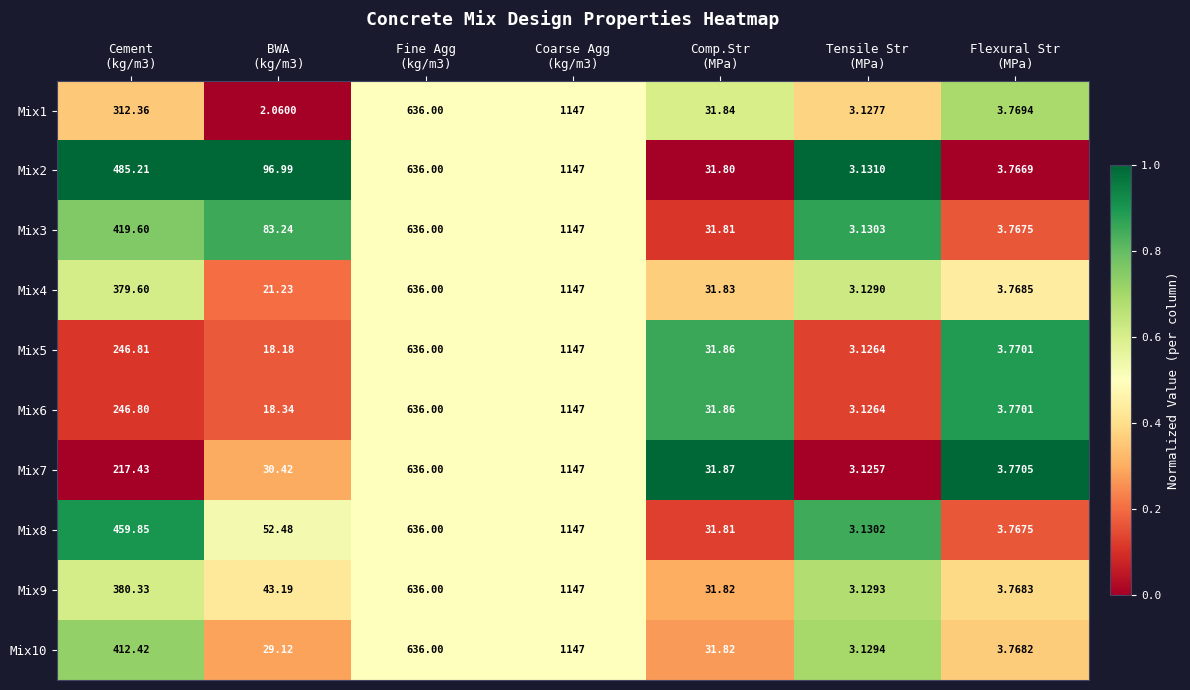

How many categories are shown in the chart?

7